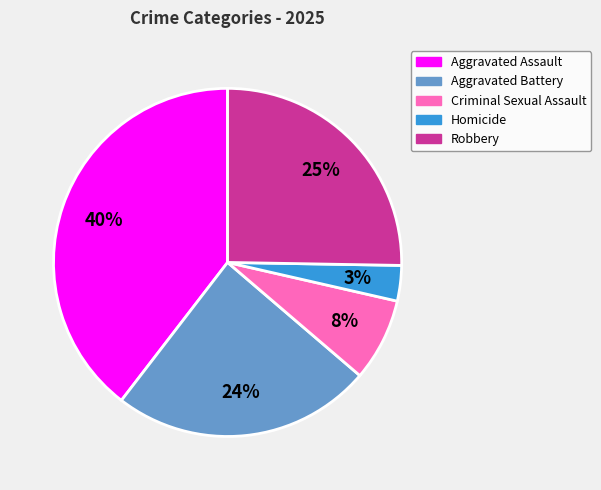

Do Aggravated Battery and Robbery together represent more than half of the pie?

No